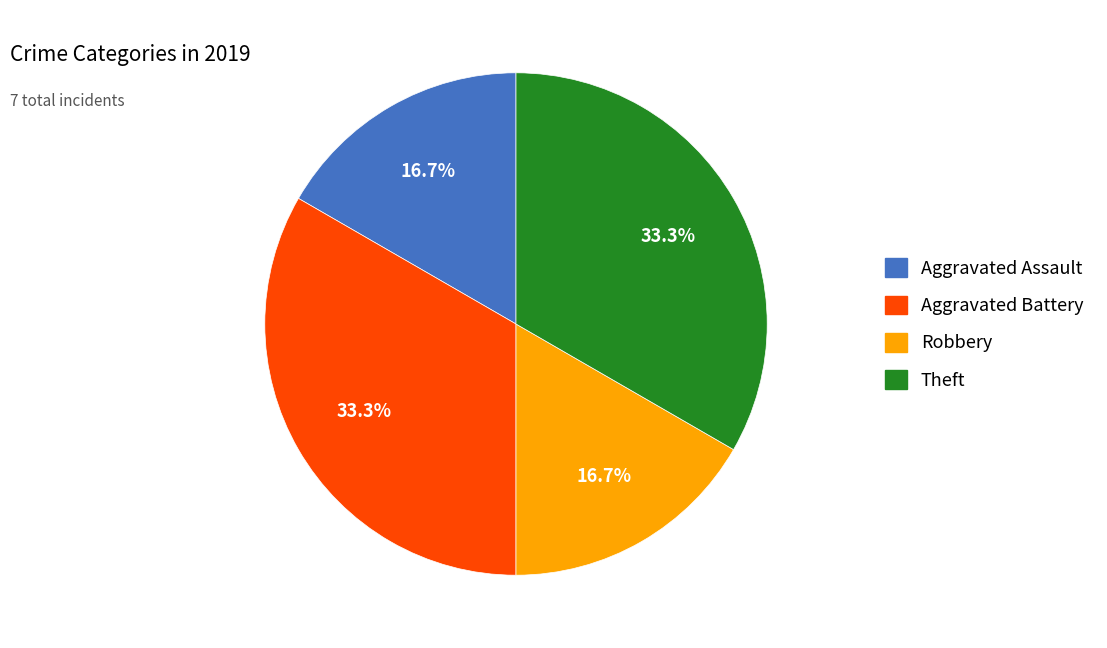

To the nearest percent, what is the average slice percentage?

25%